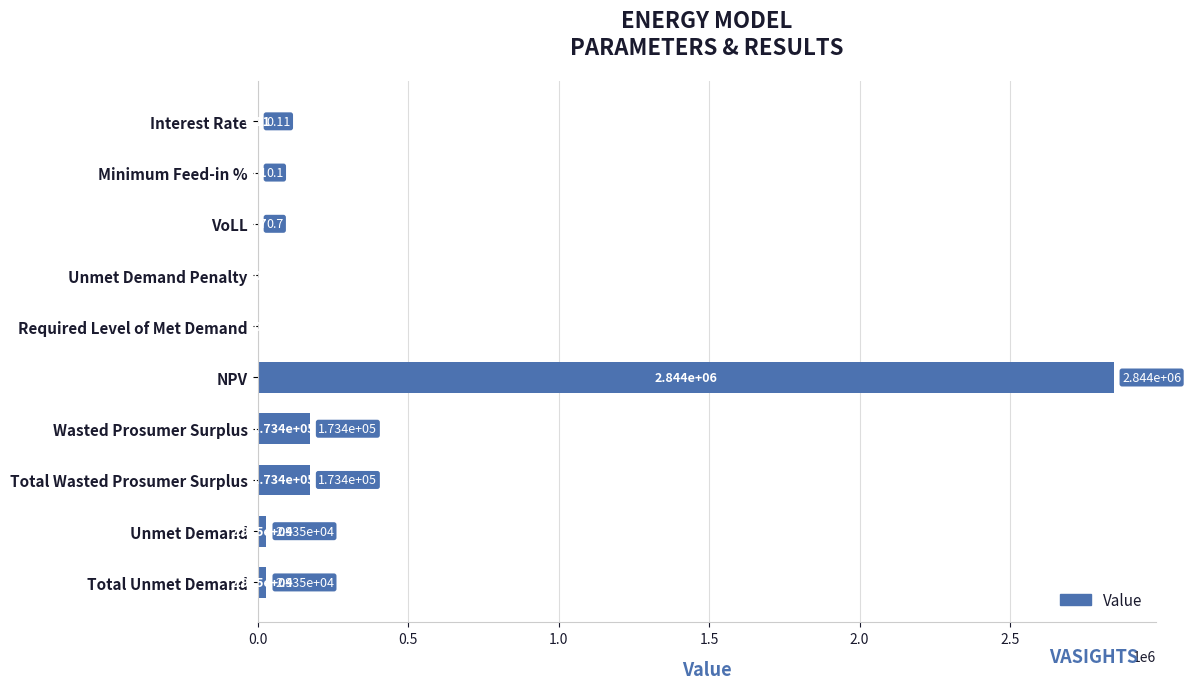

What is the sum of all values?

3249059.7